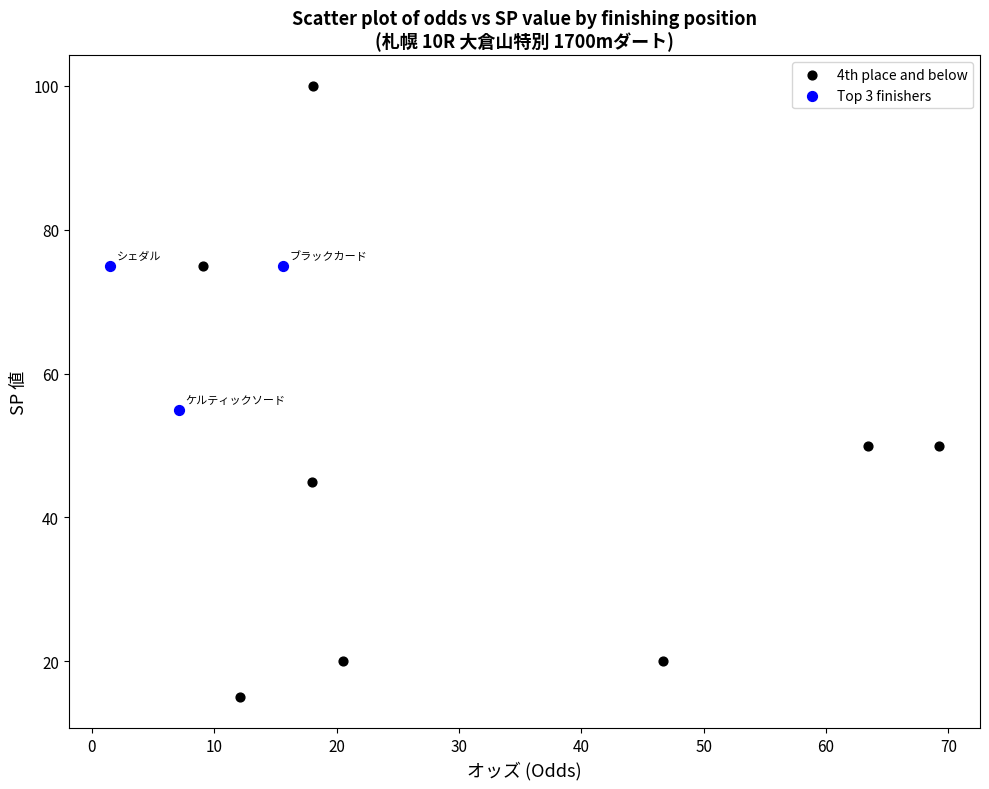

Which series contains the lowest Y value?

4th place and below